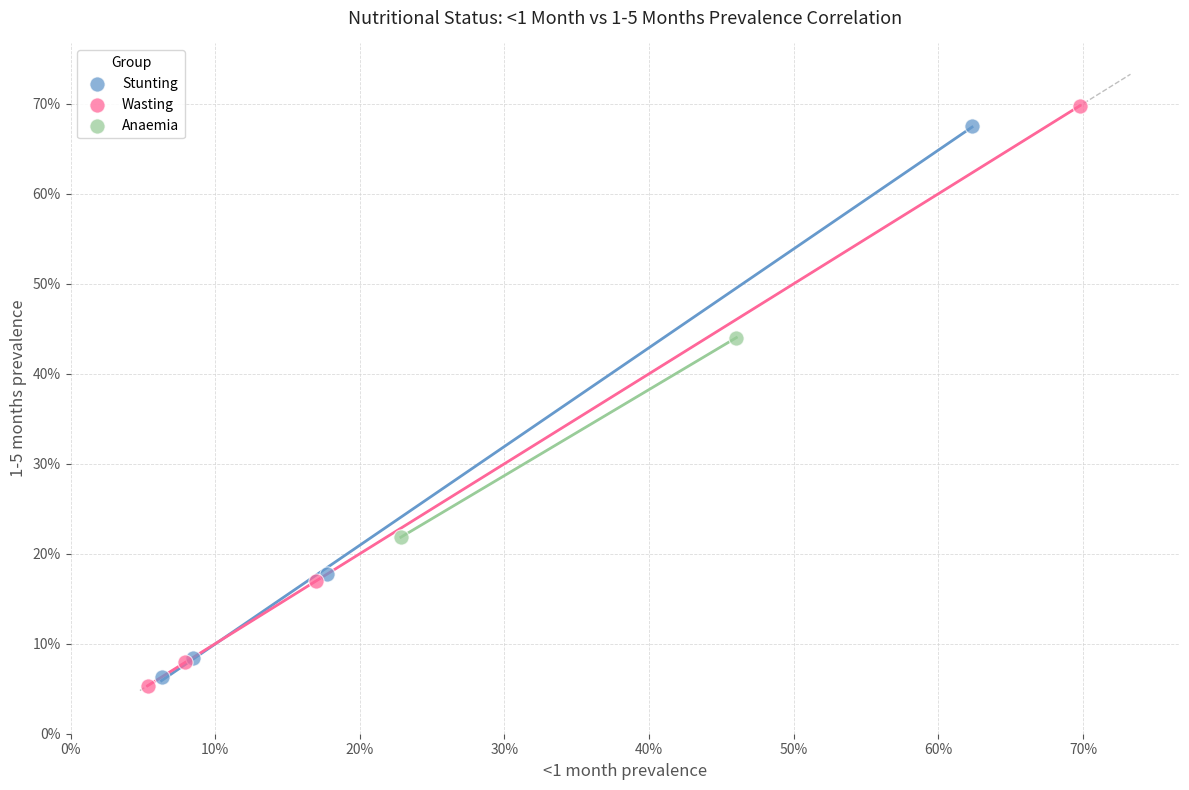

Which series contains the lowest Y value?

Wasting